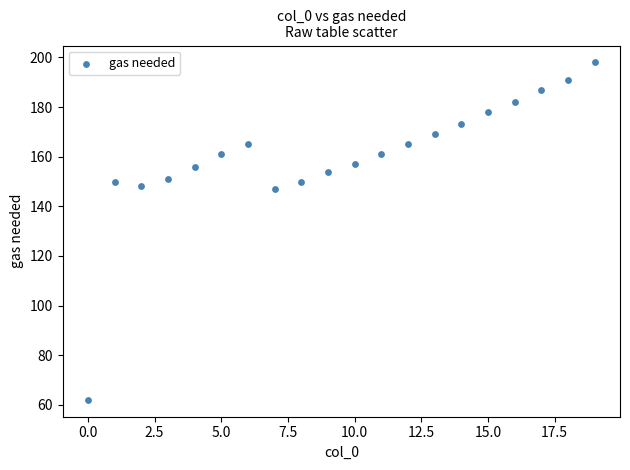

What is the range of Y values (max minus min)?

136